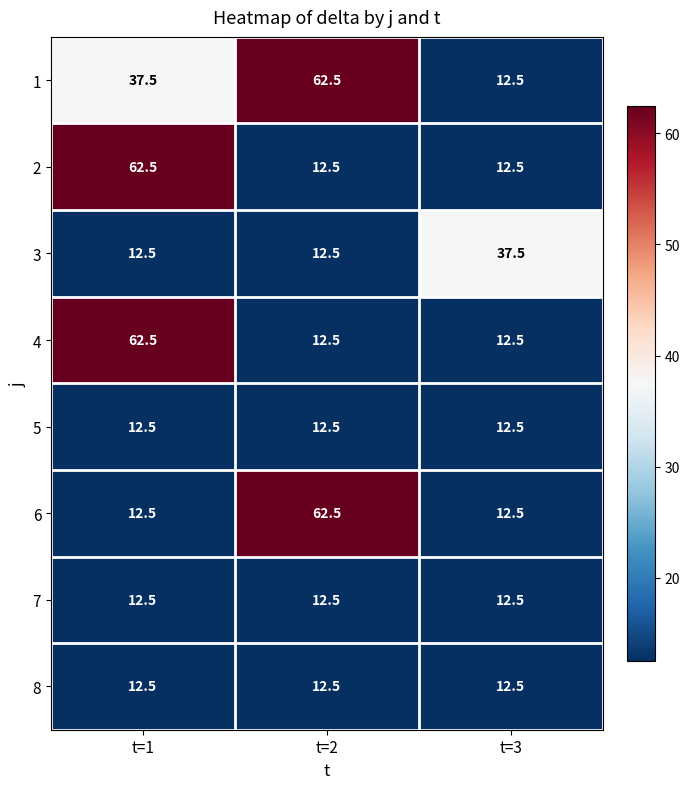

What is the minimum value for 4?

12.5